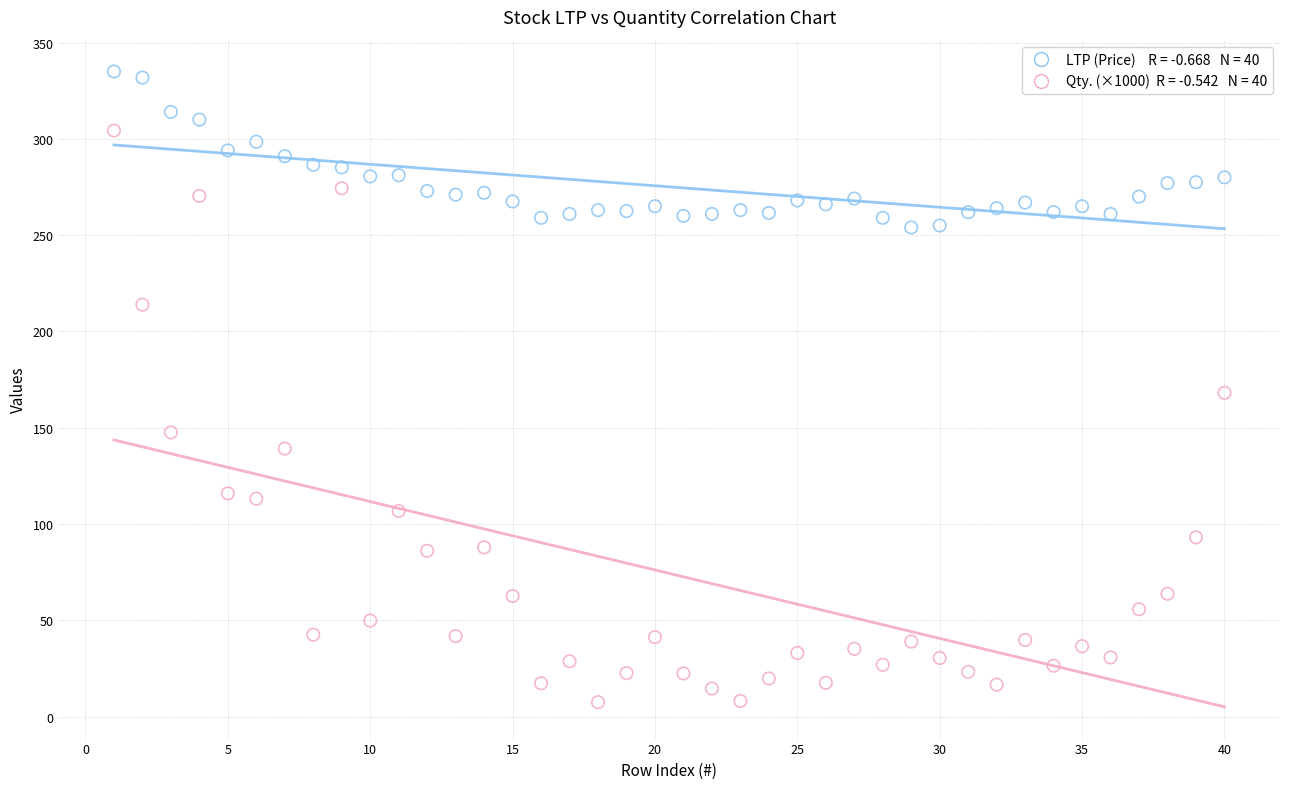

Across all data points, what is the range of Y values (max minus min)?

327.5